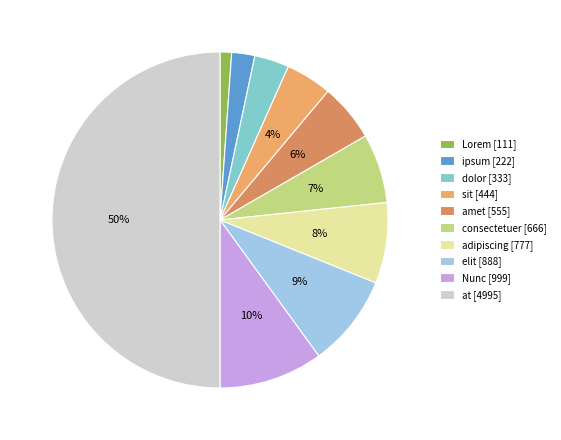

What is the largest slice in the pie chart?

at